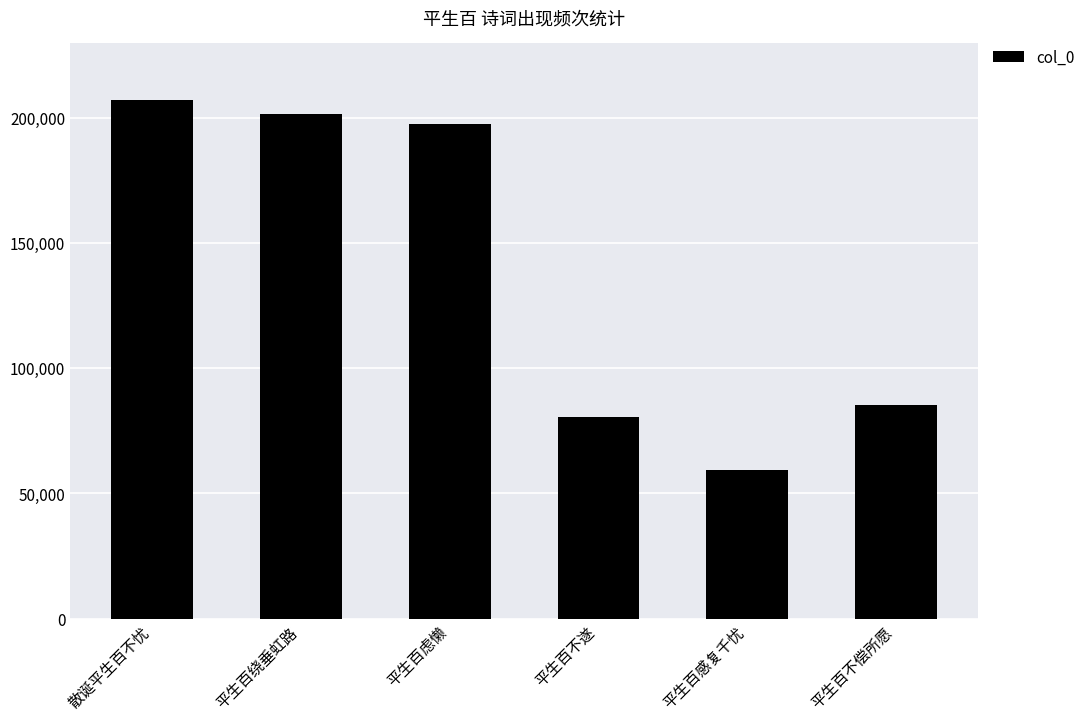

What is the sum of all values?

831462